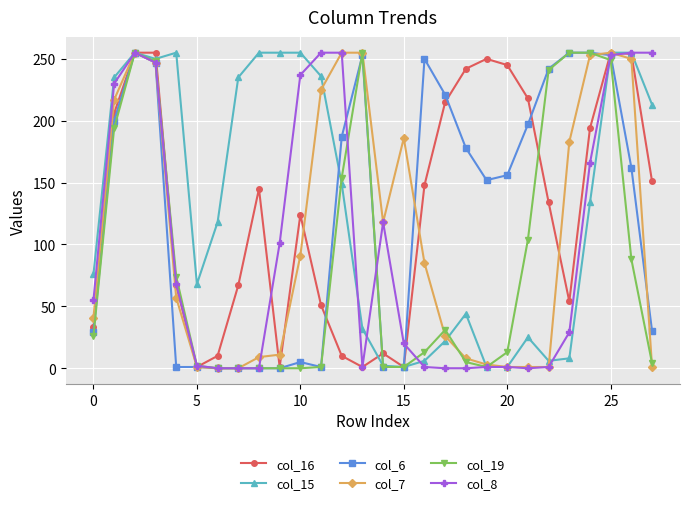

In col_16, how many points are lower than both neighbors (excluding endpoints)?

5